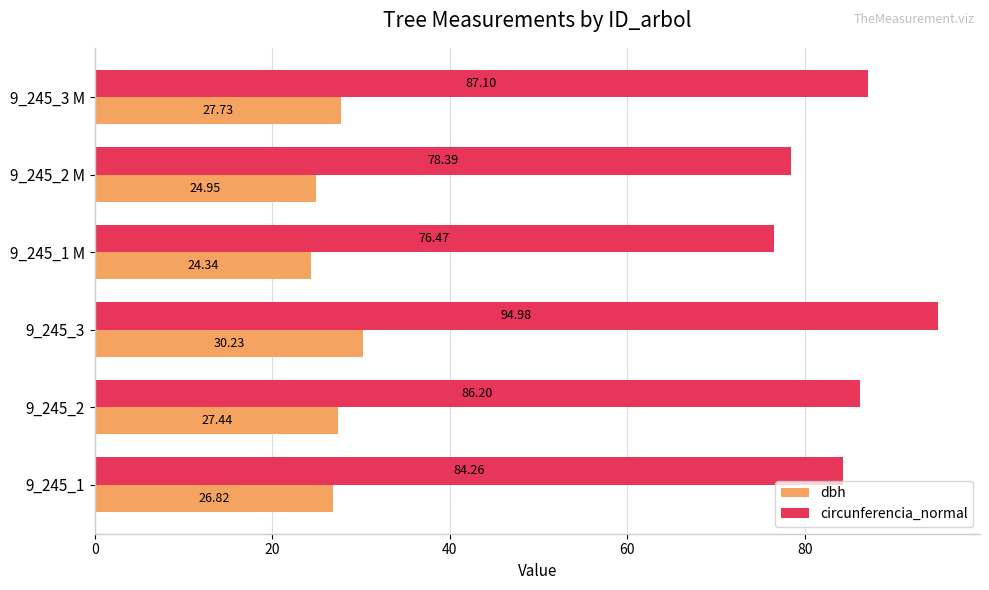

Which series has the widest spread of values?

circunferencia_normal